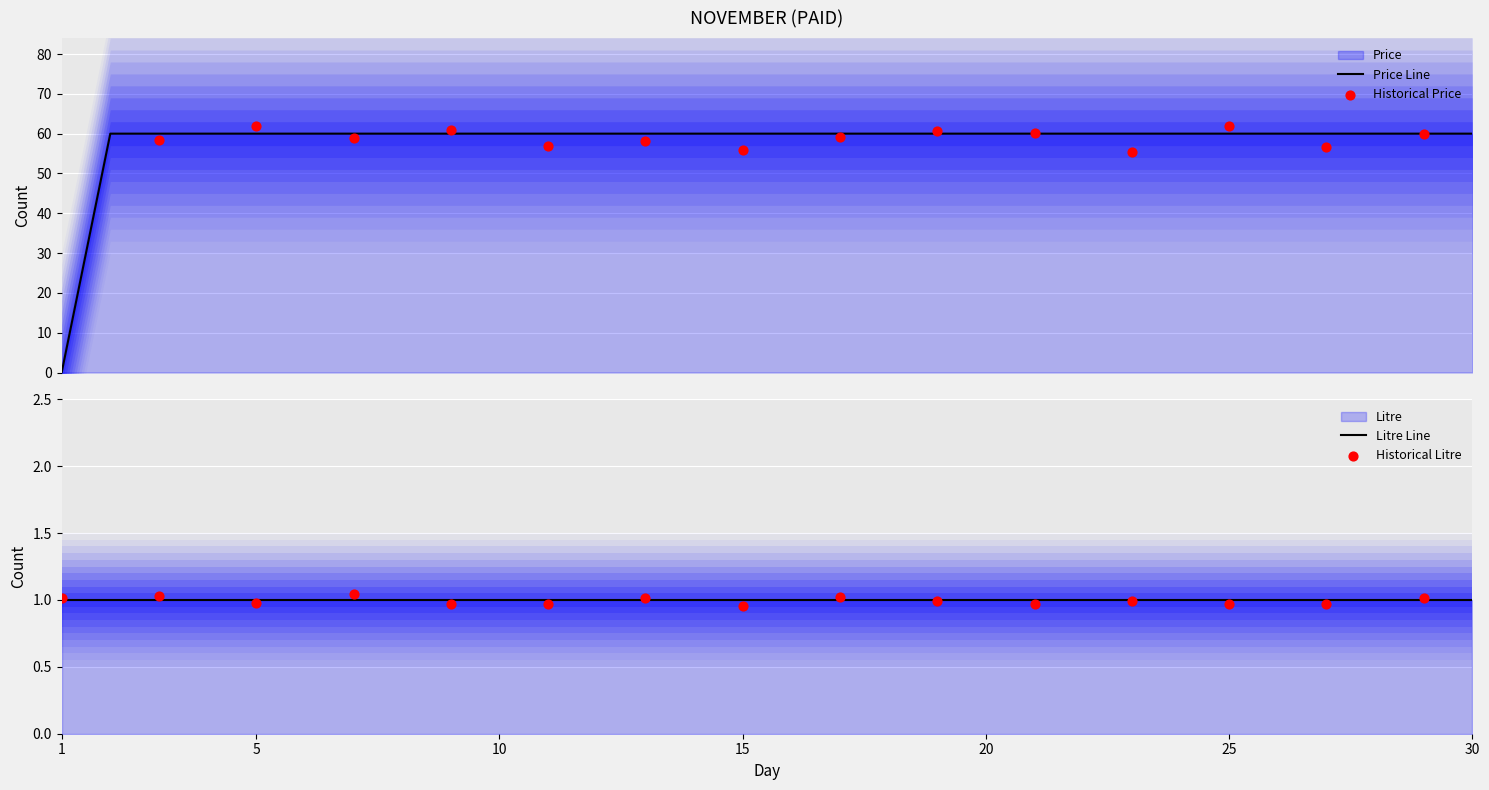

What is the ratio of the value at 13 to the value at 28?

1.0